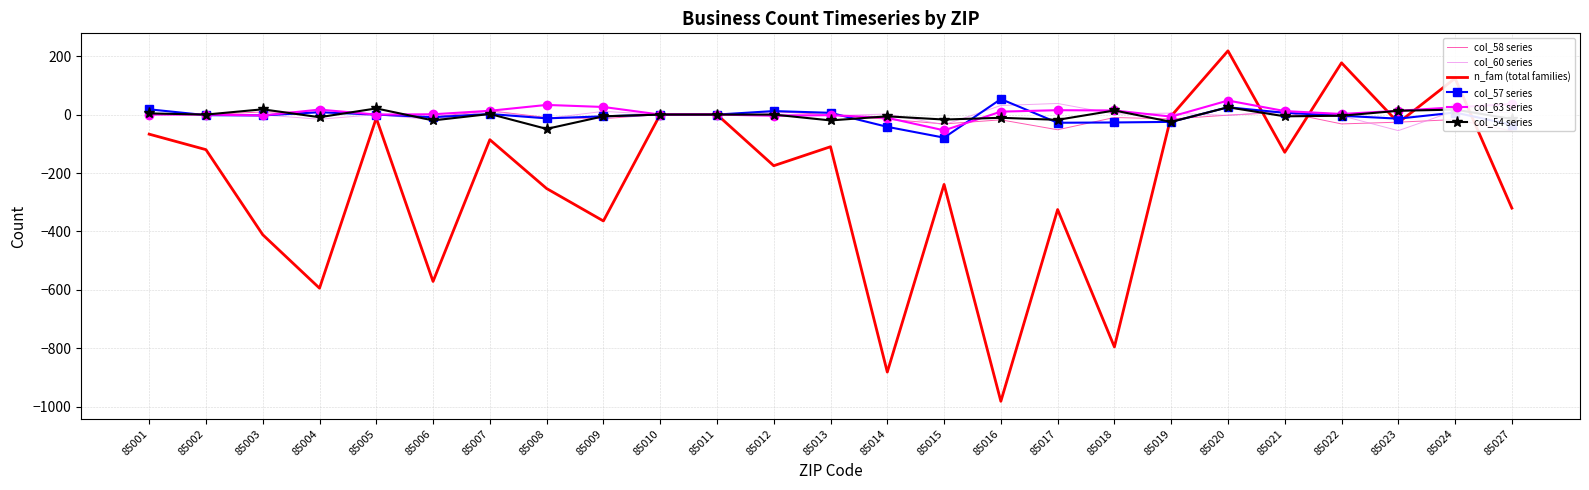

At which category does col_54 series reach its first local valley?

85002